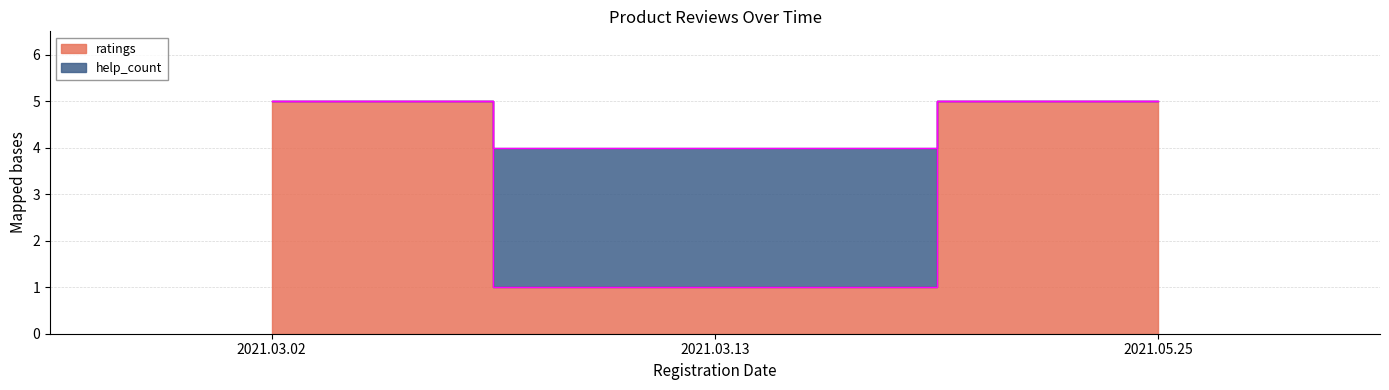

What are all the series names shown in the legend?

ratings, help_count